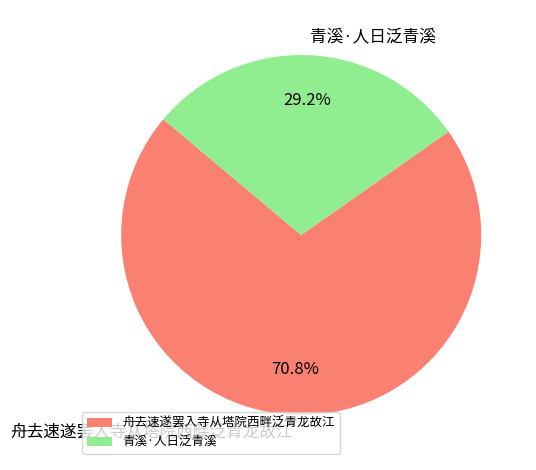

To the nearest percent, what is the difference between the 舟去速遂罢入寺从塔院西畔泛青龙故江 and 青溪·人日泛青溪 slice percentages?

42%